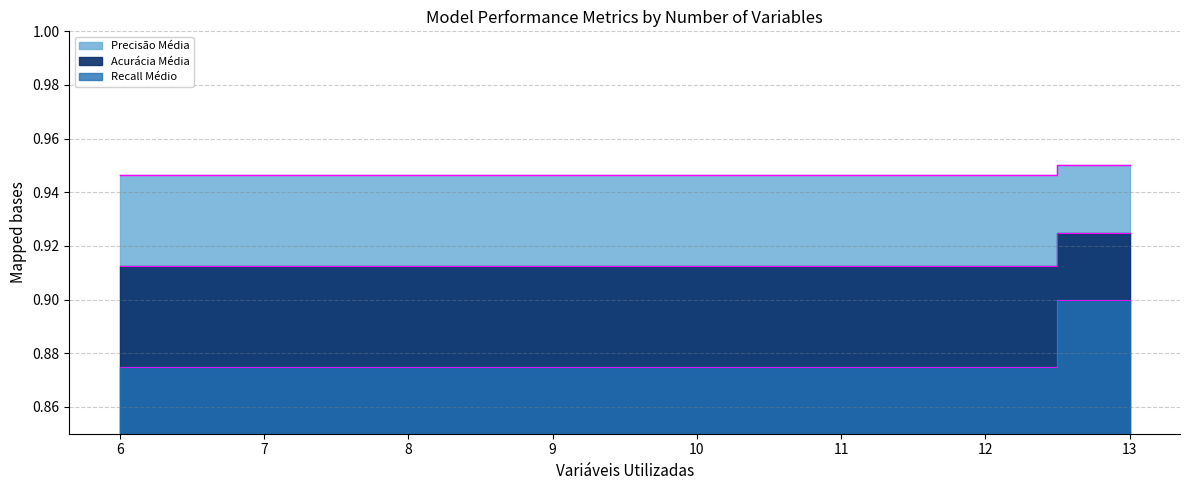

Is the value of Acurácia Média at 8 greater than the value of Recall Médio at 7?

Yes